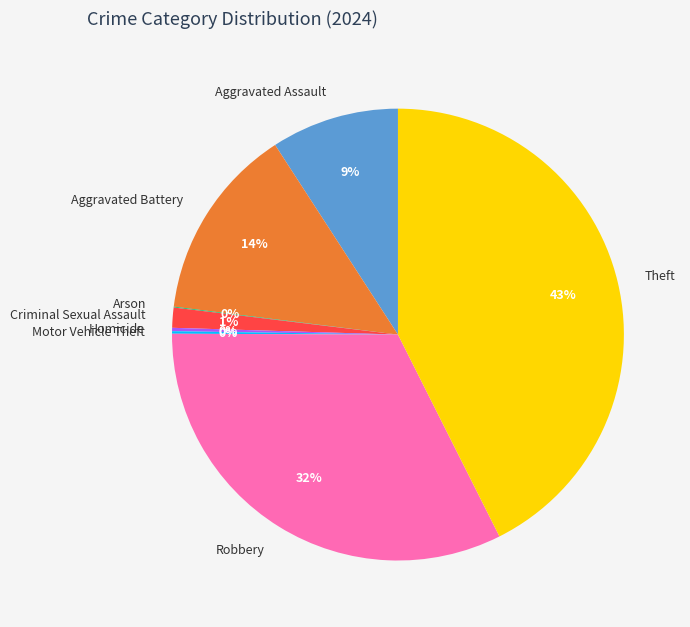

Which category has the biggest portion of the pie?

Theft